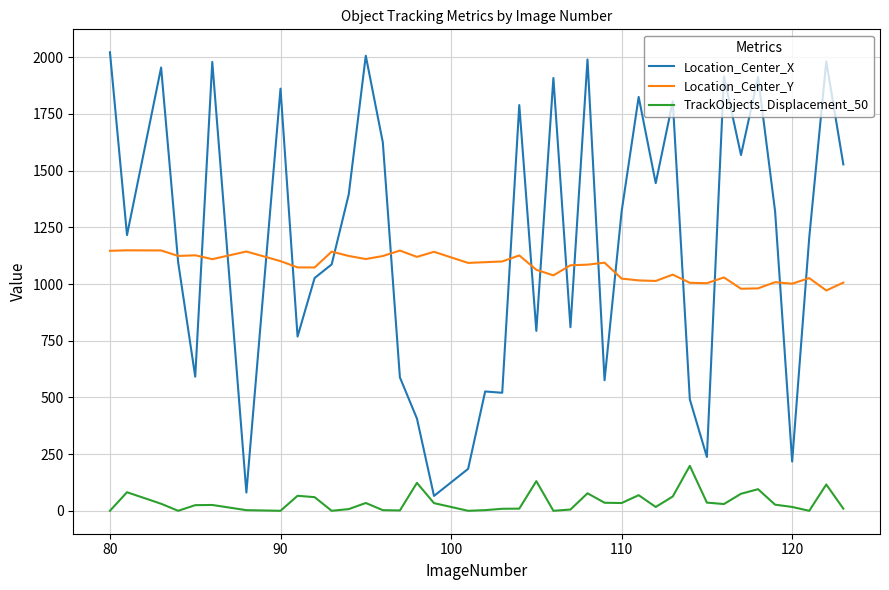

How many values in the TrackObjects_Displacement_50 series exceed 26?

20